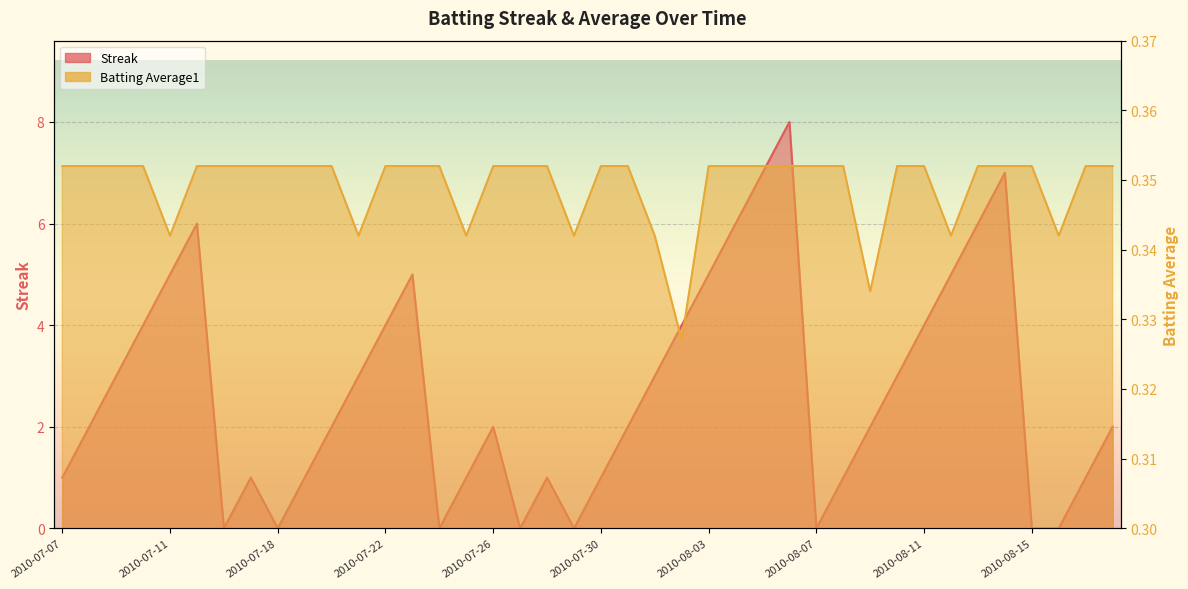

The Batting Average1 series shows 0.4 at 2010-07-16. True or false?

True